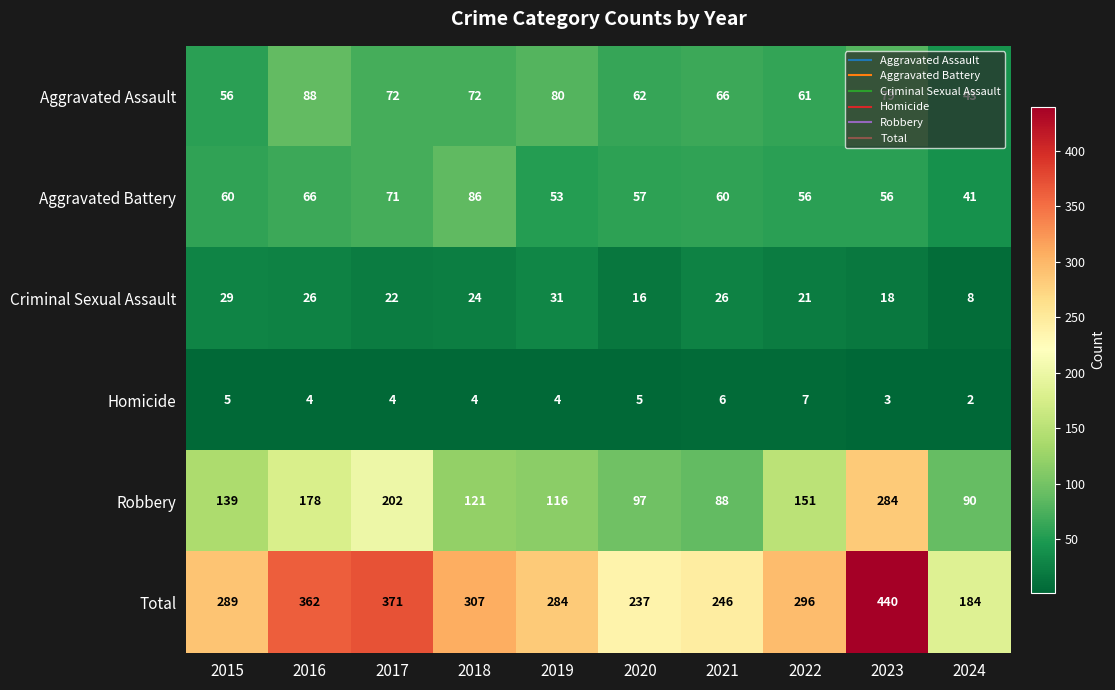

How many data points in Aggravated Battery are less than 60?

5